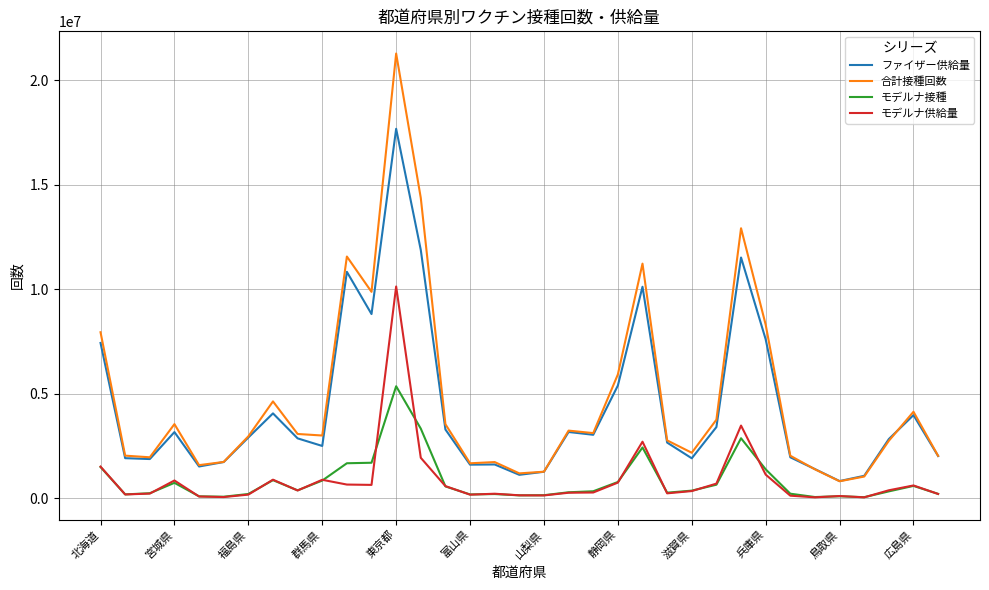

How many lines are shown in the chart?

4